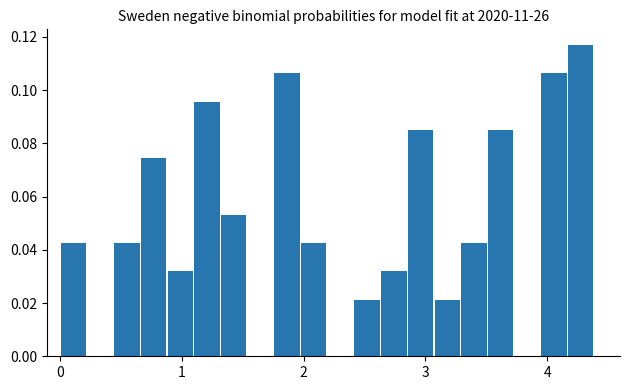

Read against the x-axis, roughly where is the centre of the tallest bar?

4.3